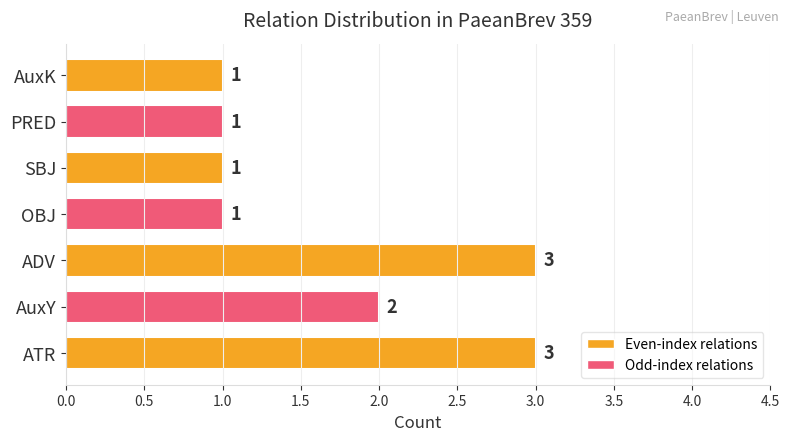

What is the change in value from ATR to AuxY?

-1